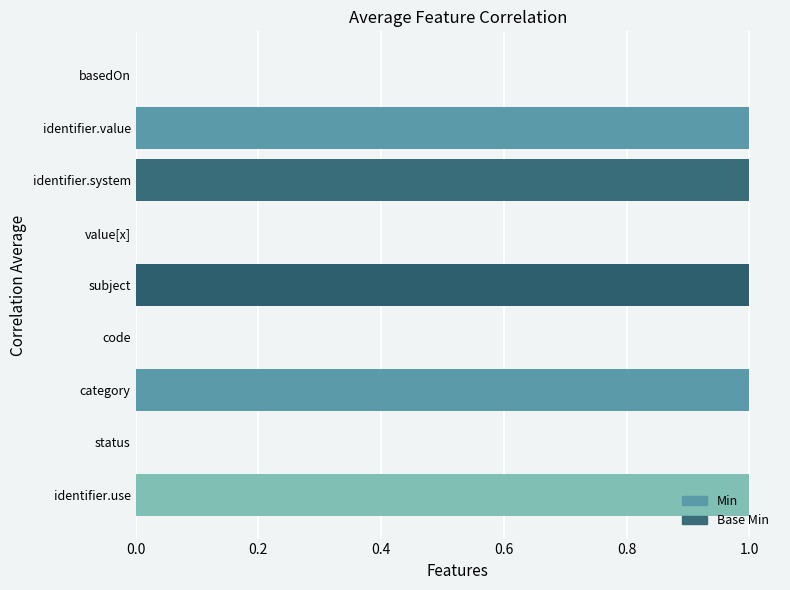

What is the sum of all values?

5